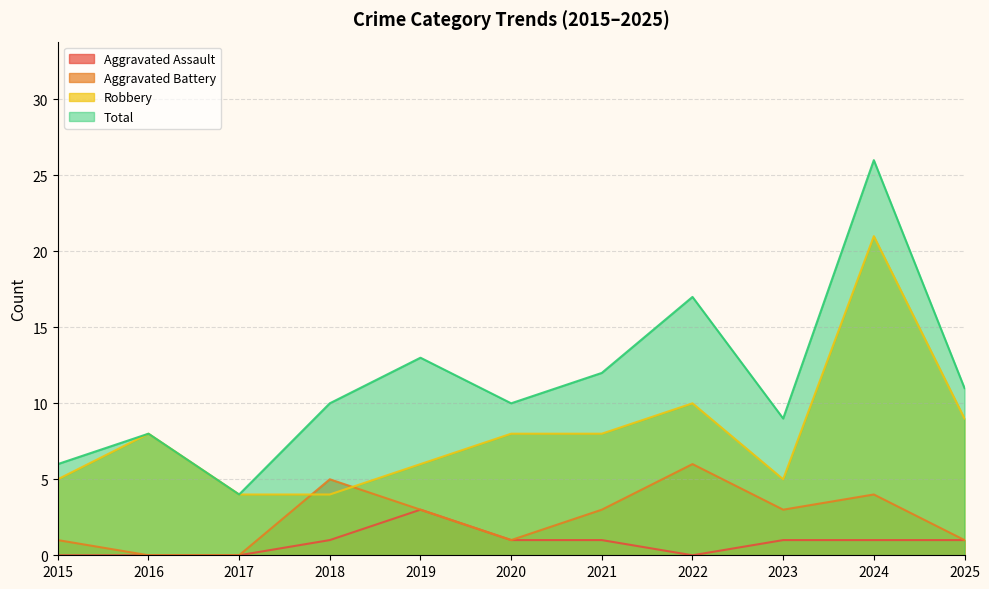

What is the difference between the highest and lowest values at 2018?

9